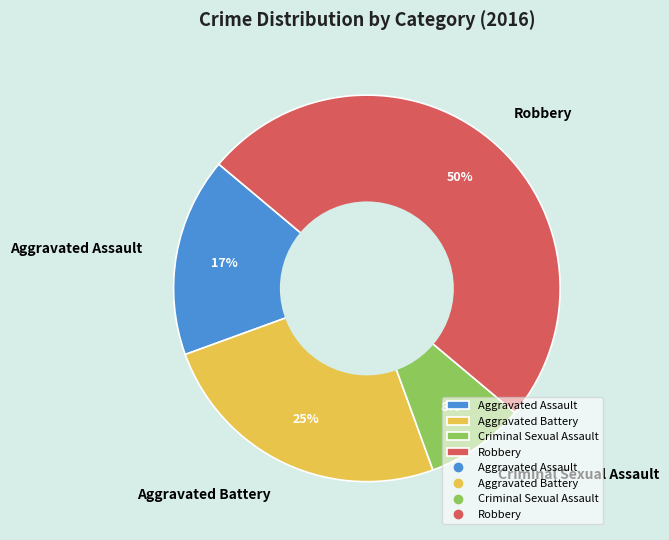

Between Robbery and Criminal Sexual Assault, which is larger?

Robbery